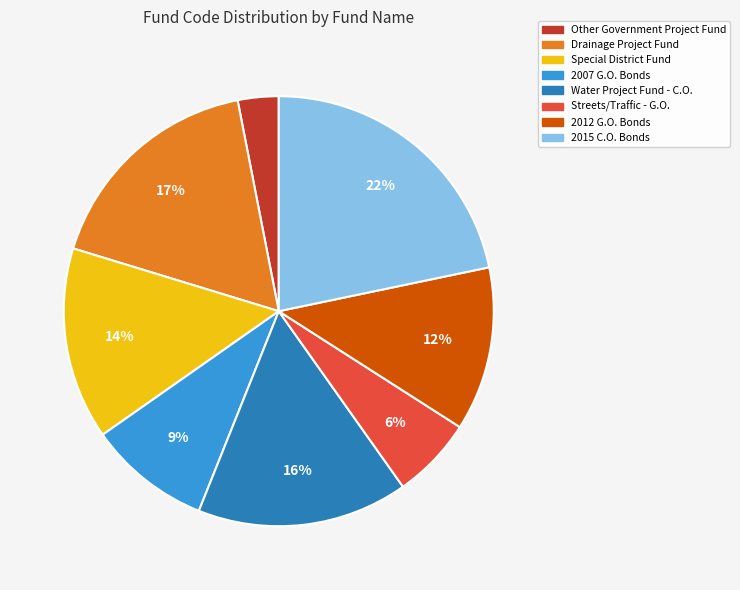

Is 2007 G.O. Bonds the majority of the pie?

No